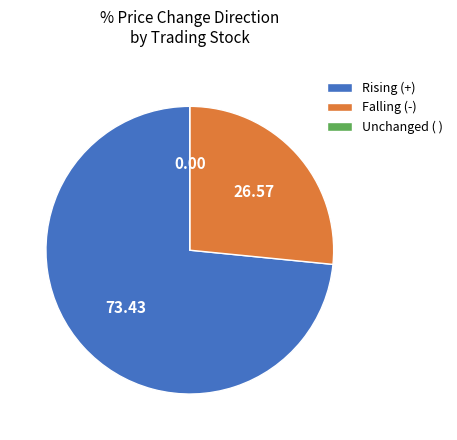

Do Rising (+) and Falling (-) together represent more than half of the pie?

Yes